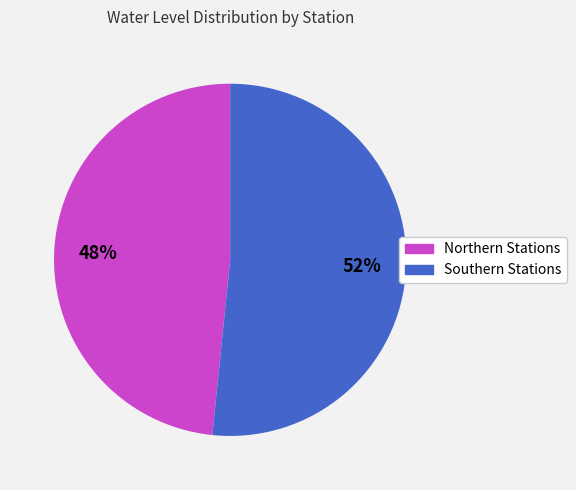

Rank the categories by value from lowest to highest.

Northern Stations, Southern Stations